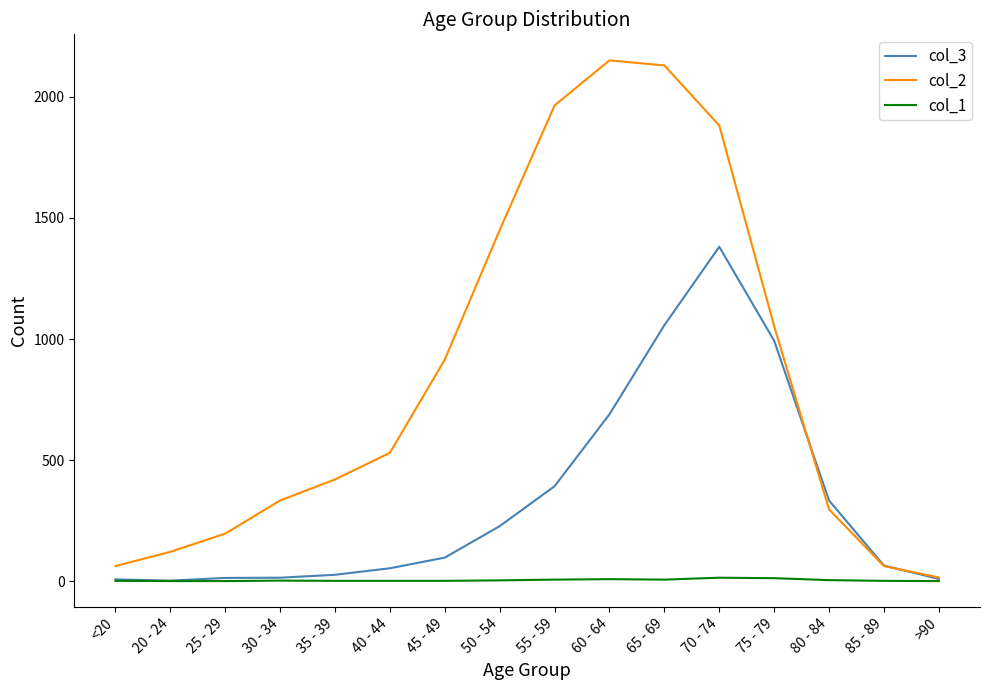

In col_3, how many points are higher than both neighbors (excluding endpoints)?

1